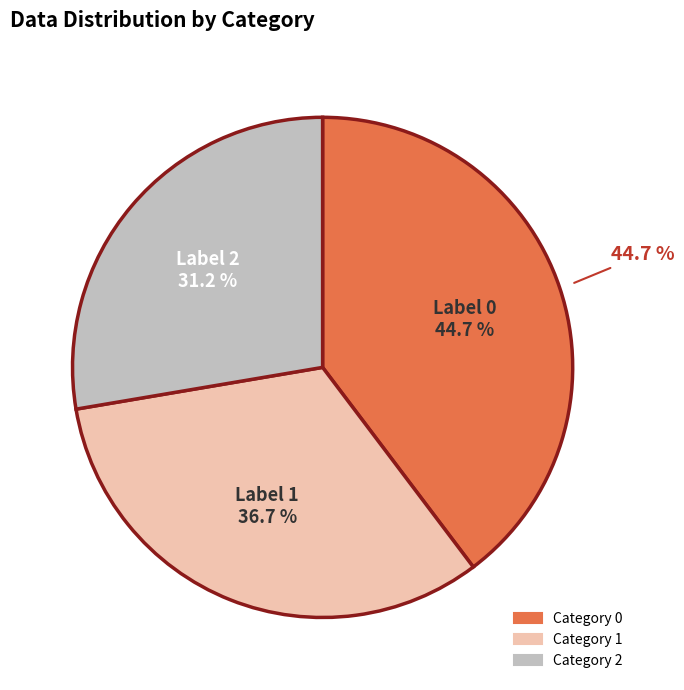

To the nearest percent, what is the average slice percentage?

33%